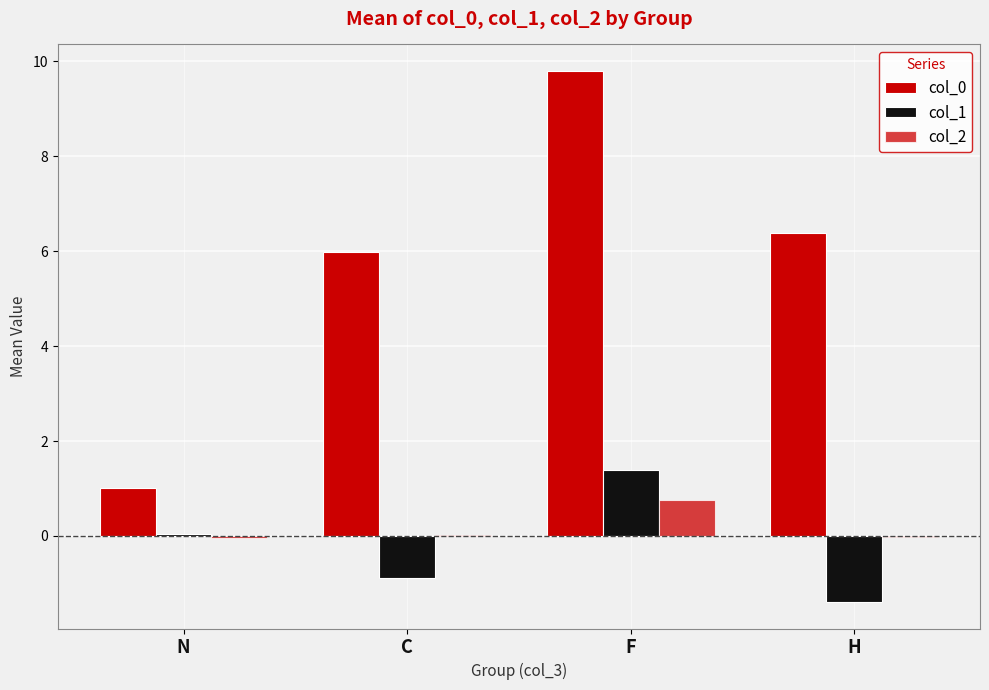

Count the number of categories in the chart.

4